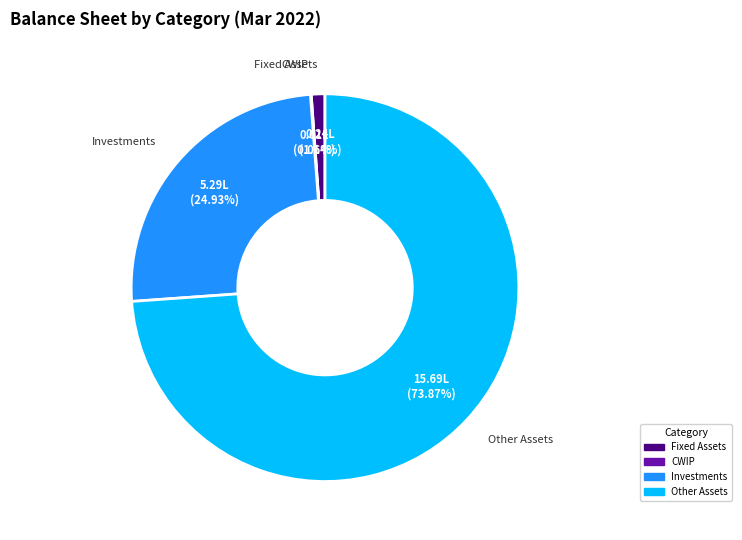

Which slice is the largest?

Other Assets